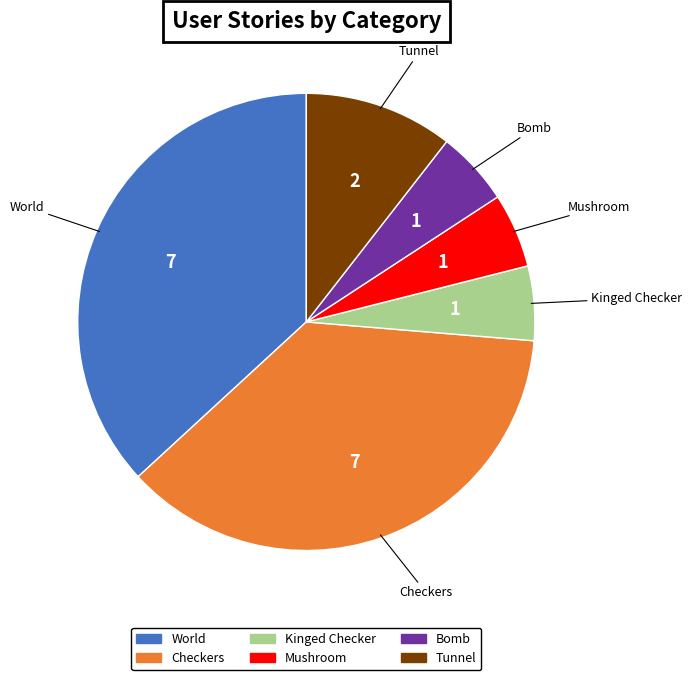

Does Checkers account for over 50% of the chart?

No